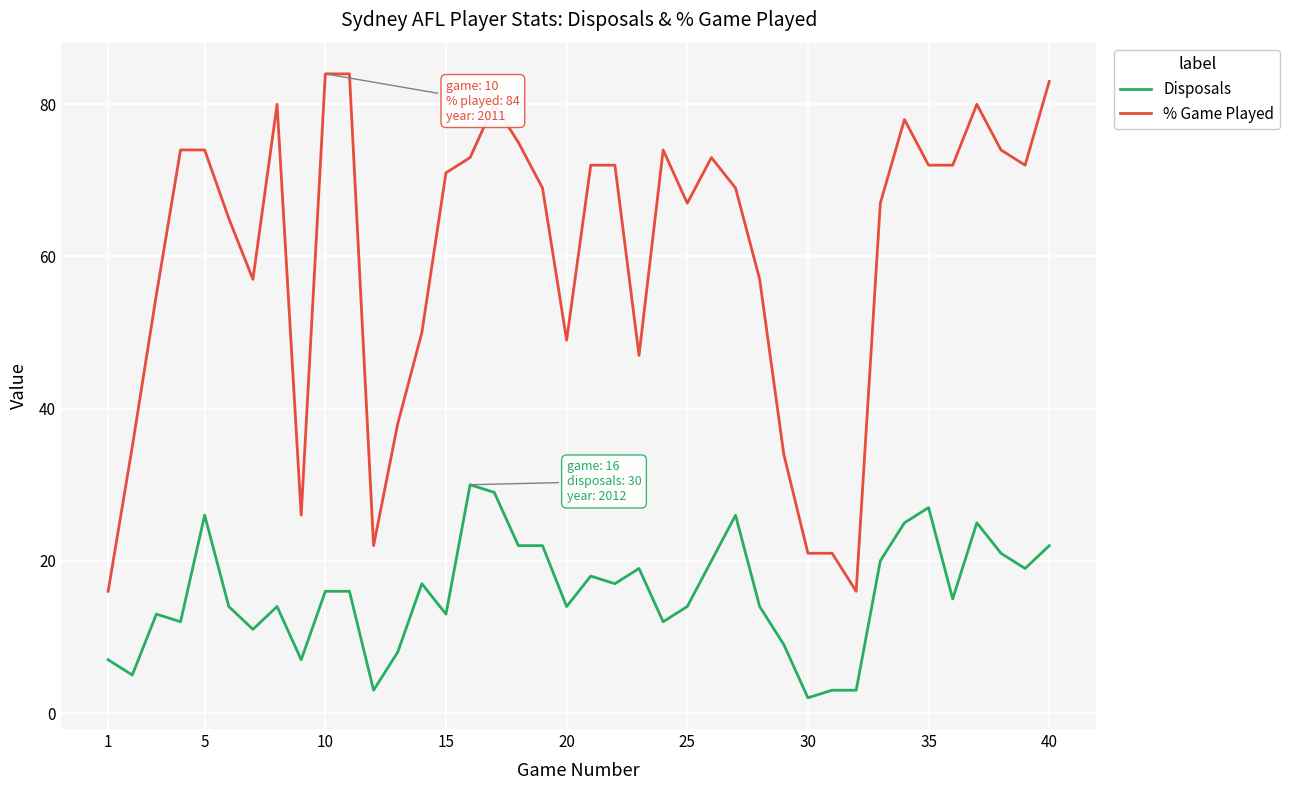

True or false: Disposals and % Game Played intersect in this chart.

False